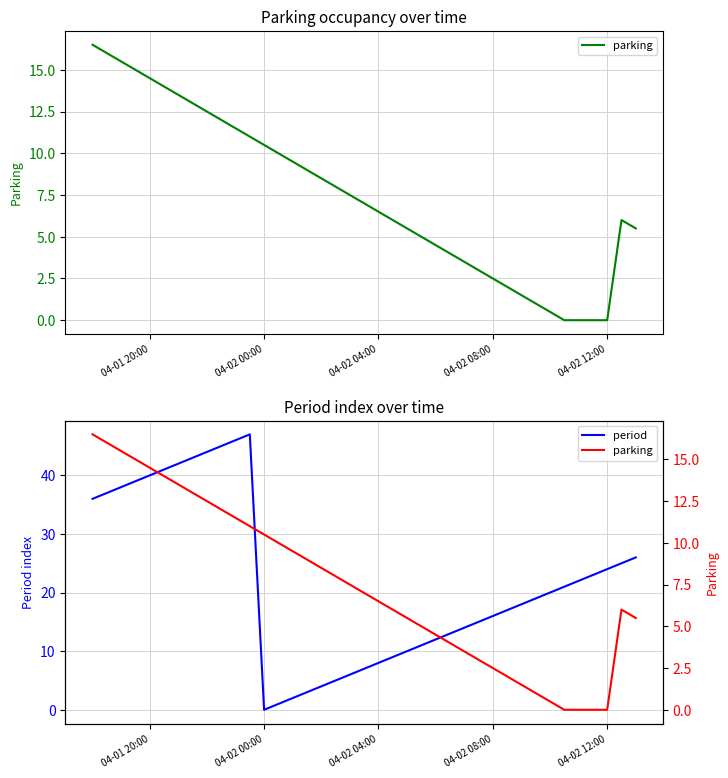

True or false: parking and period cross at least once.

True